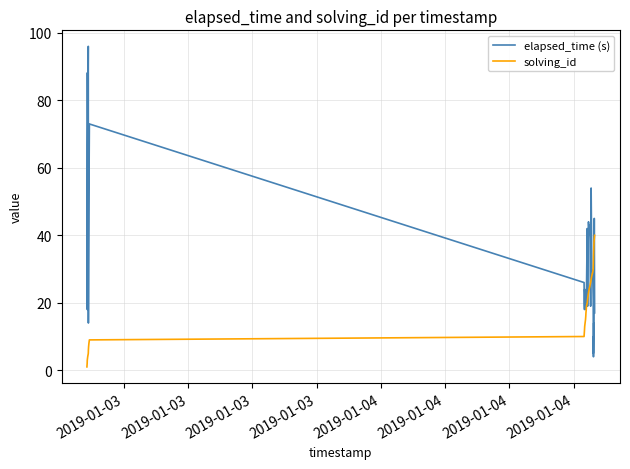

Does the chart have visible grid lines?

Yes